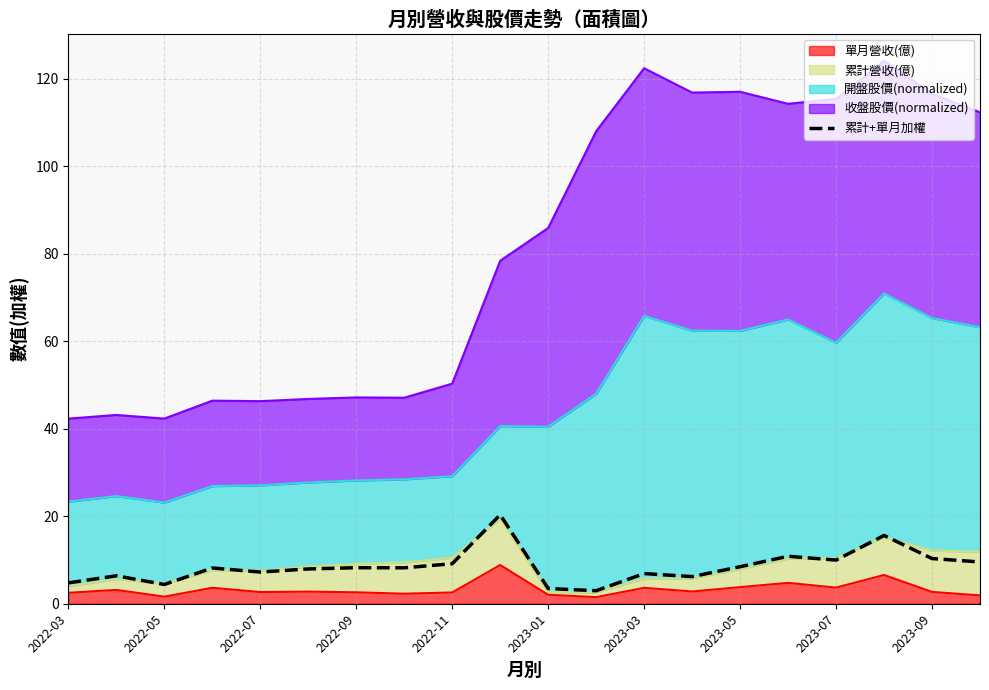

True or false: the data shows 10.0 at 2023-07.

True